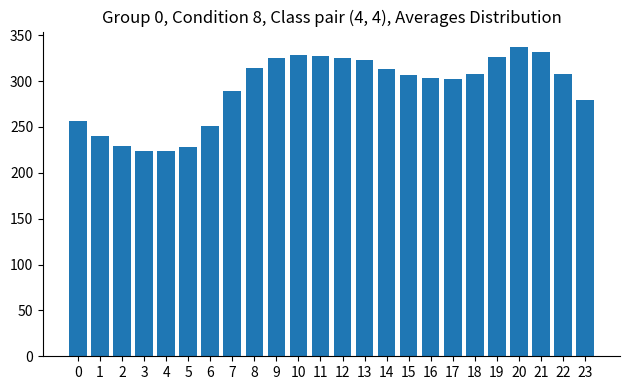

What is the difference between the values at 15 and 10?

21.6